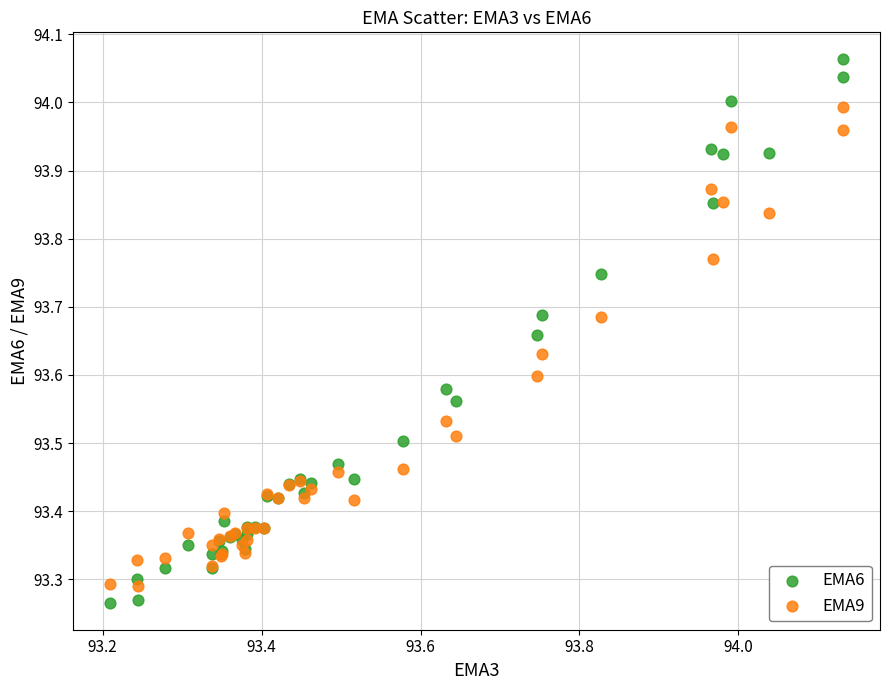

What is the X range (max minus min) for the scatter plot?

0.9